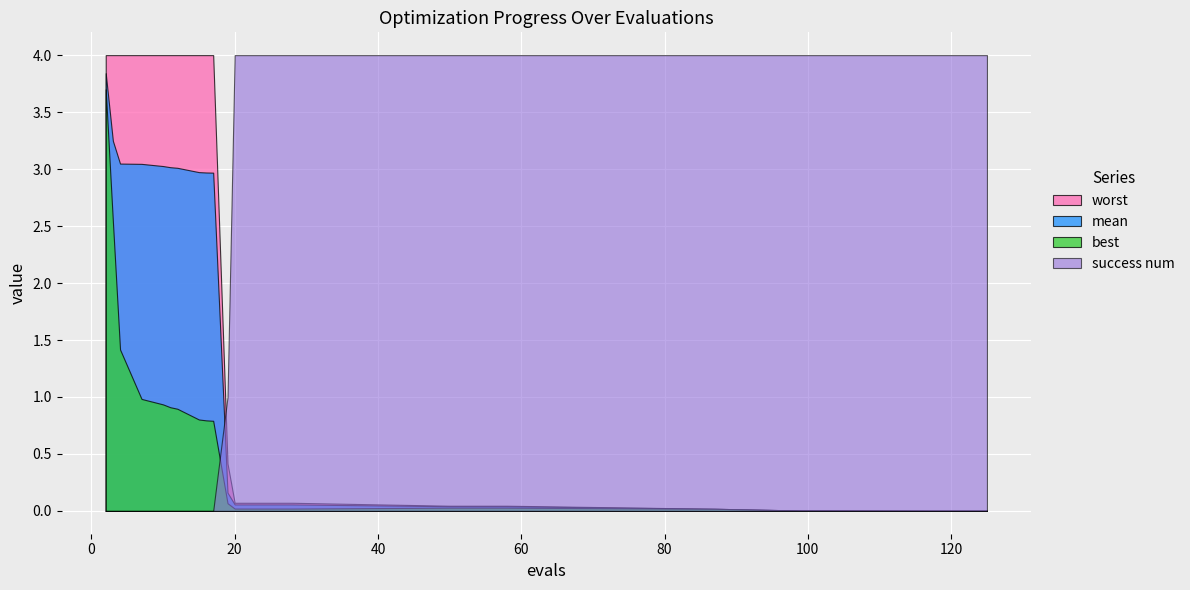

True or false: worst has more than 2 points higher than both neighbors.

False